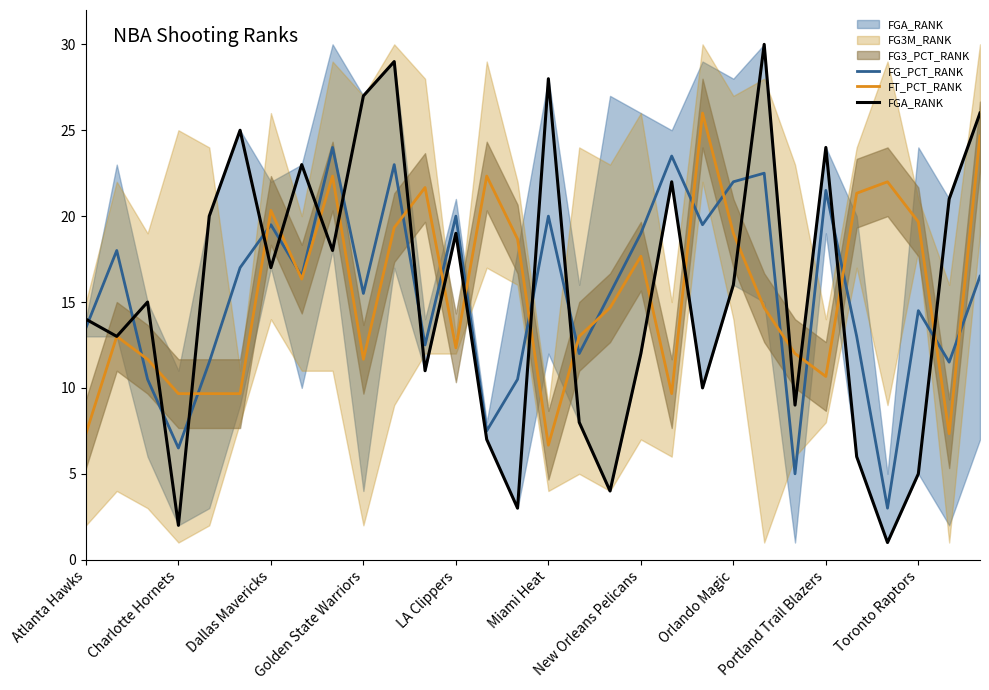

Which series has the largest total across all categories?

FG_PCT_RANK